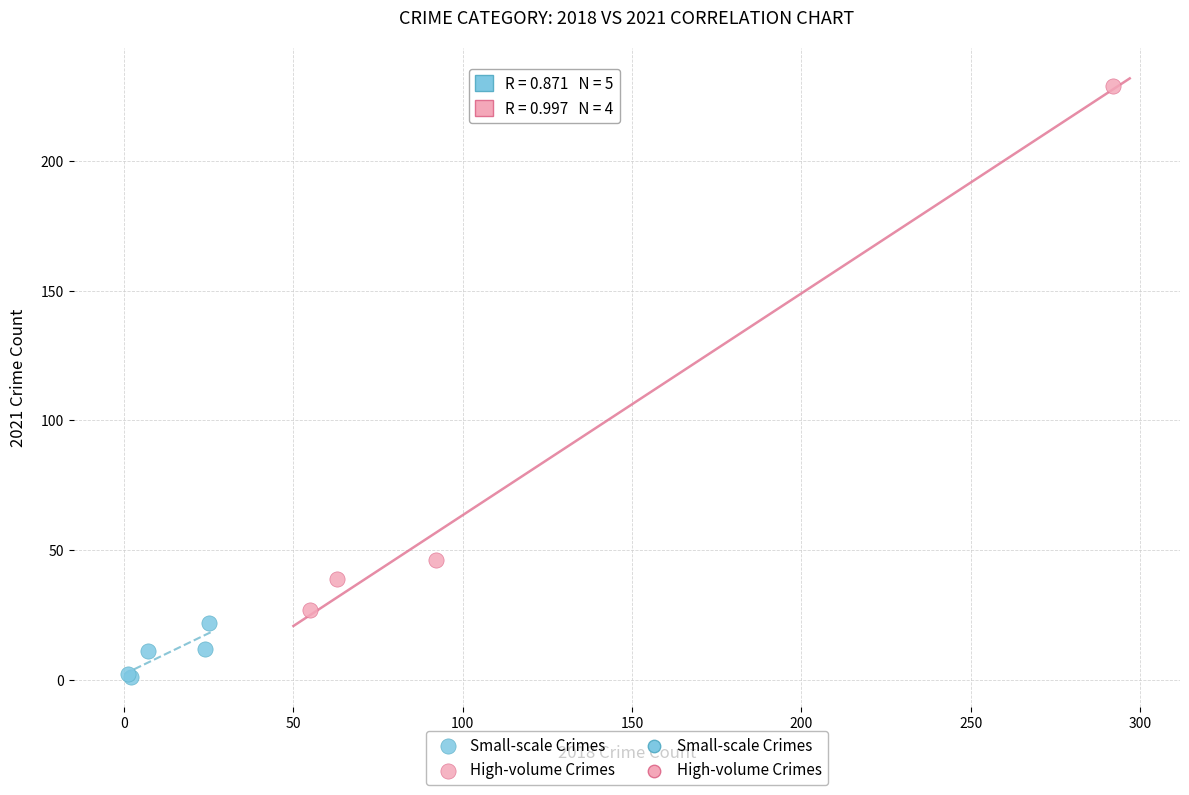

Which series reaches the maximum Y coordinate?

High-volume Crimes